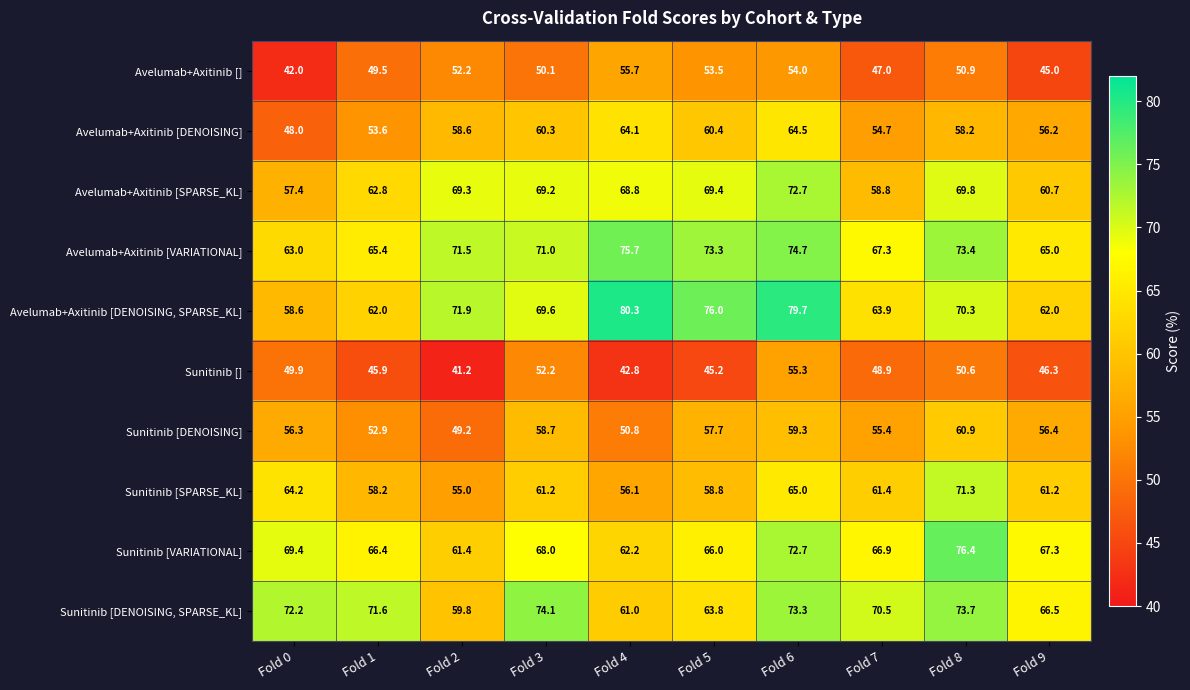

What value does the Avelumab+Axitinib [SPARSE_KL] series have at Fold 0?

57.4